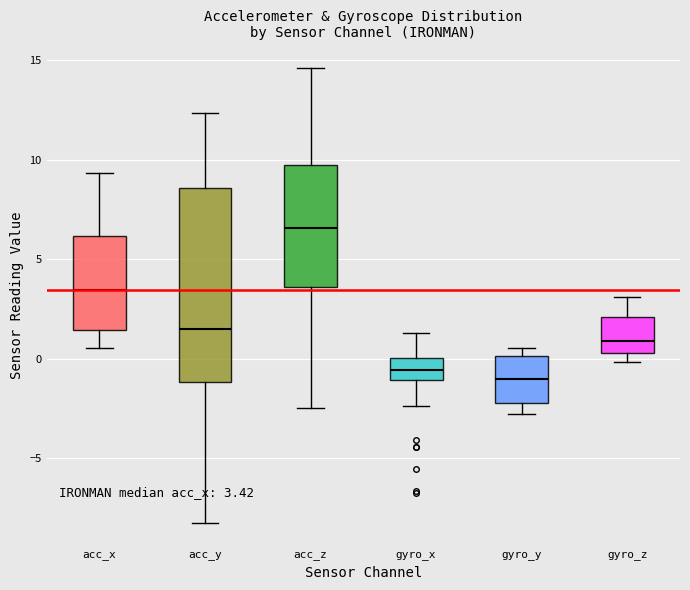

Which box is the tallest, from its lower edge to its upper edge?

acc_y